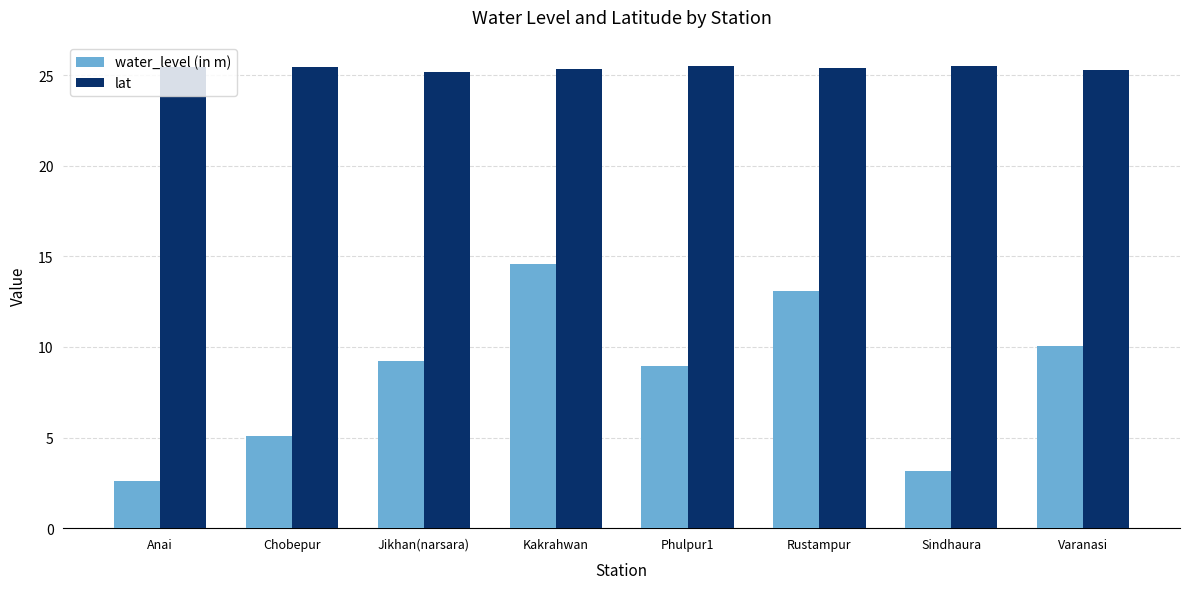

At which category is the sum across all series the highest?

Kakrahwan